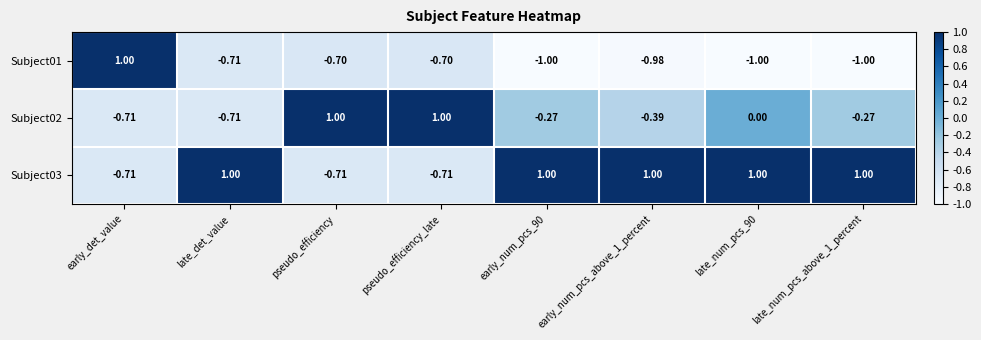

How many data points in Subject01 are less than 0?

7